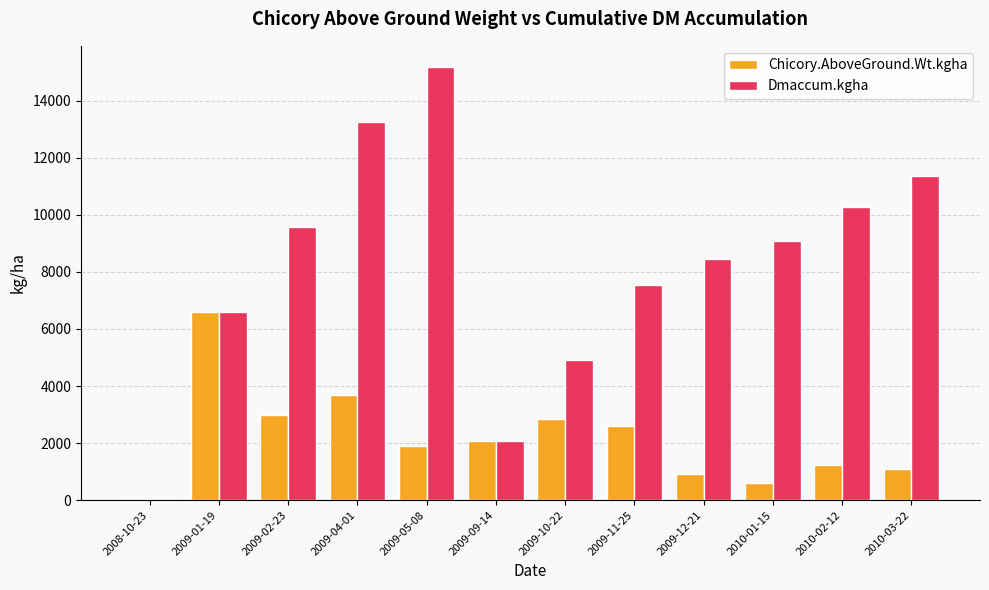

Which series changed the most between 2009-05-08 and 2009-10-22?

Dmaccum.kgha